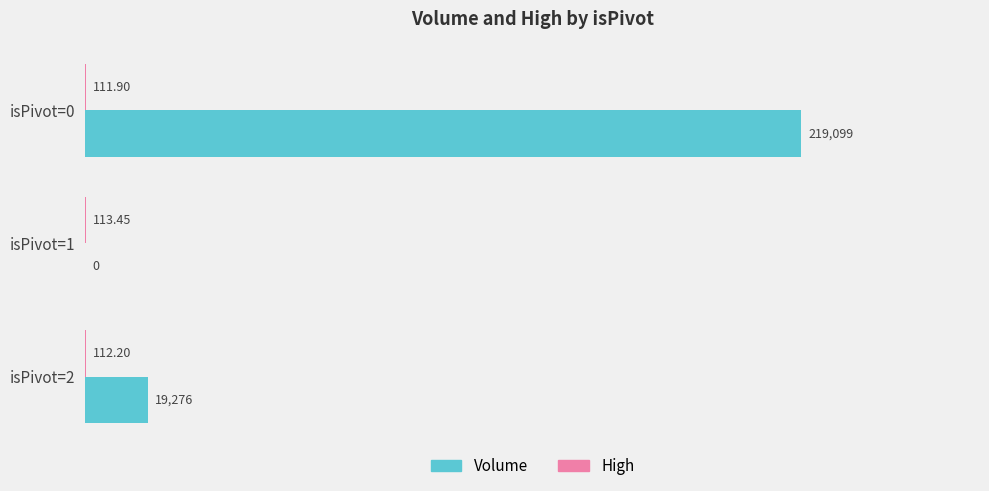

Which series has the largest total across all categories?

Volume